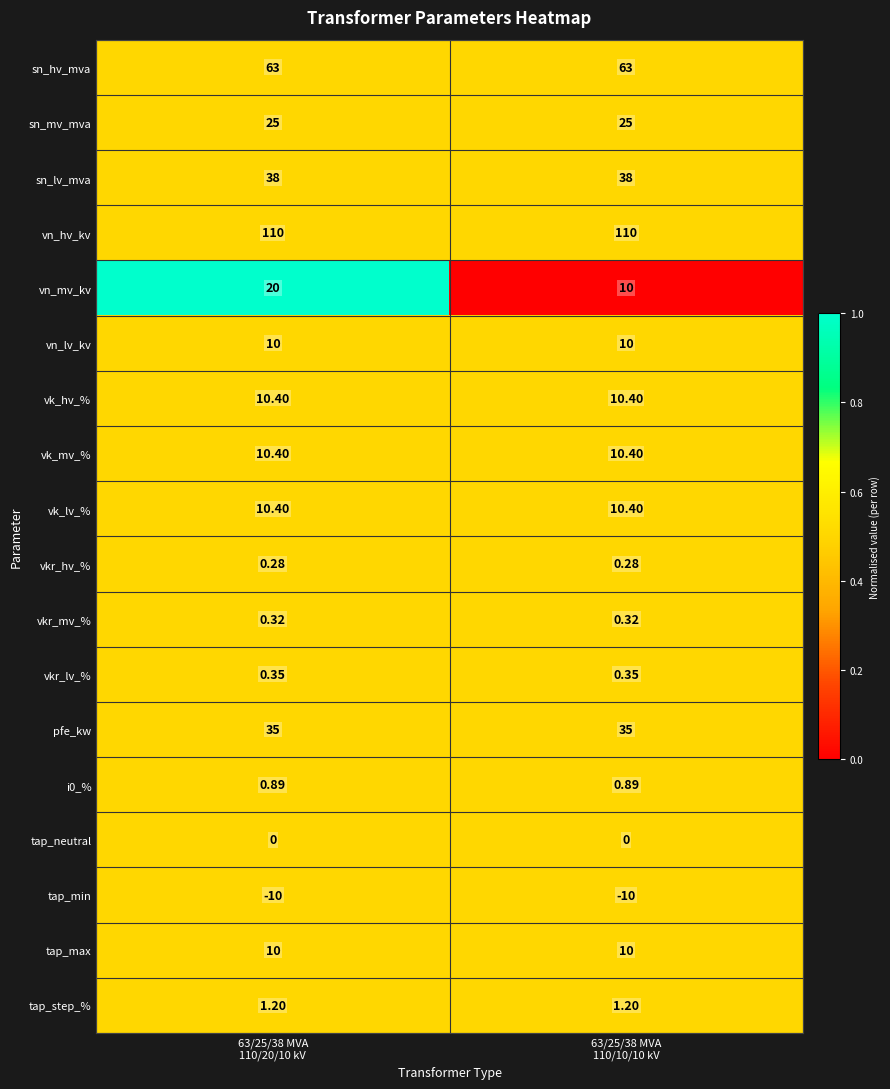

Which series has the widest spread of values?

vn_mv_kv